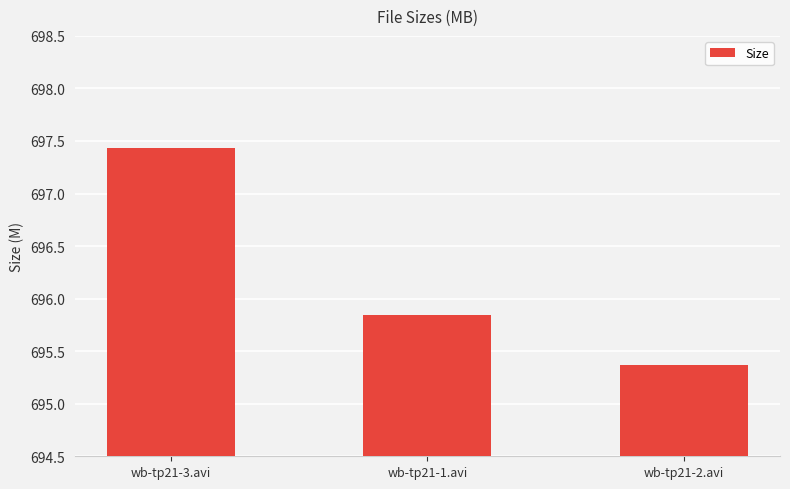

Rank the categories by value from highest to lowest.

wb-tp21-3.avi, wb-tp21-1.avi, wb-tp21-2.avi